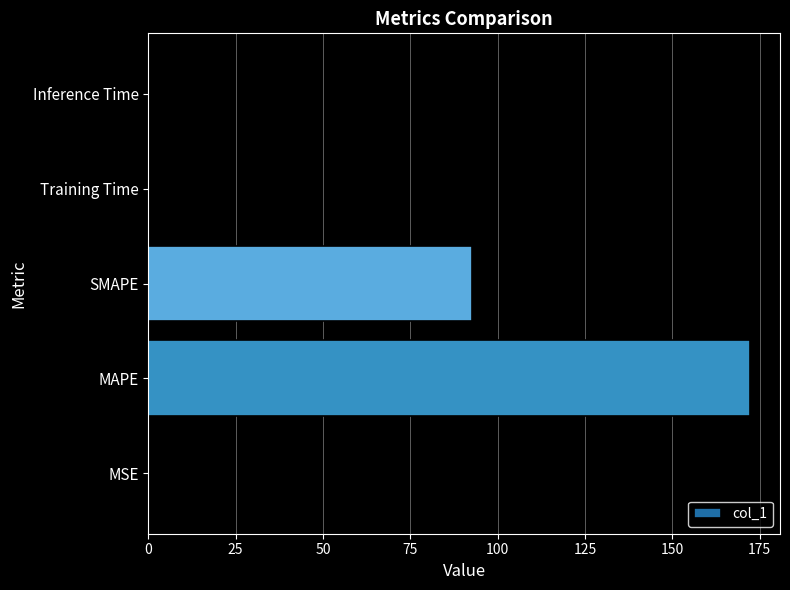

The chart shows a value of 272.2 at MAPE. True or false?

False